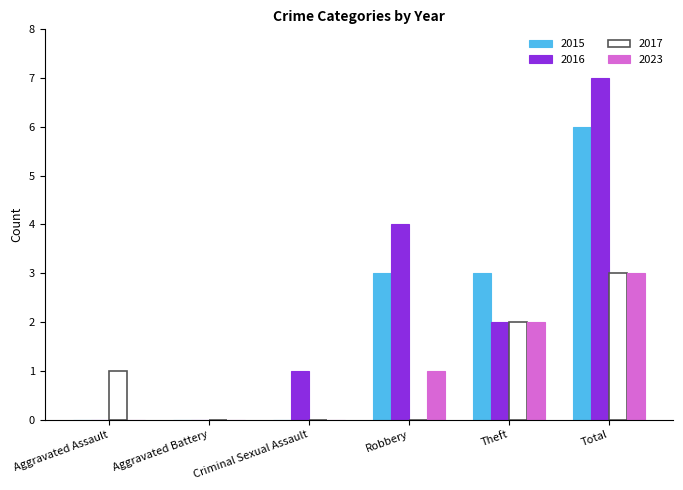

Count the number of data series in this chart.

4